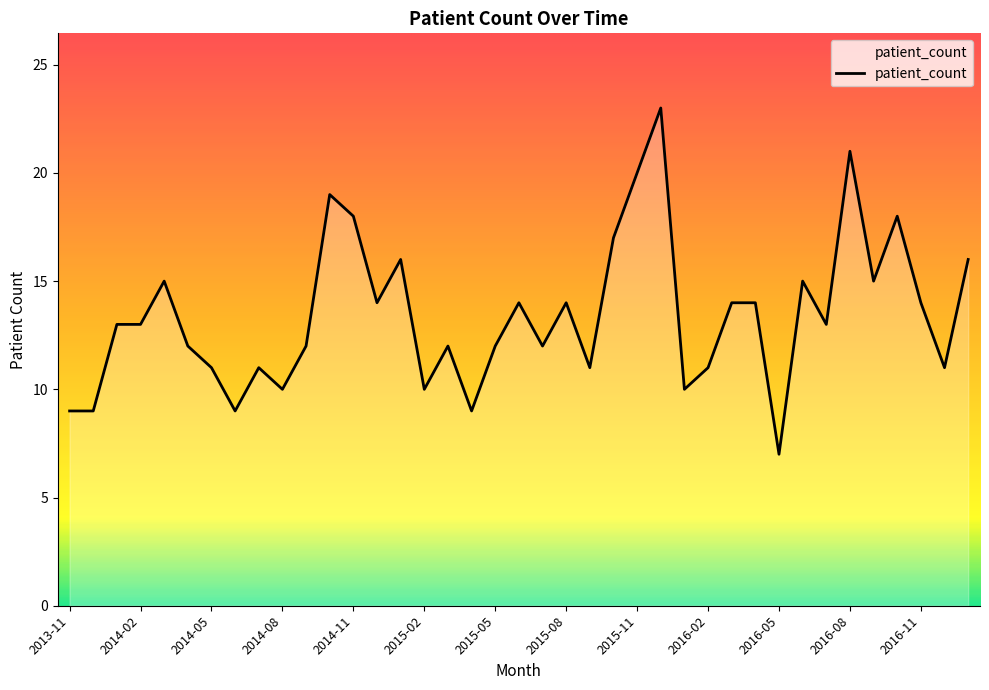

What is the smallest value displayed?

7